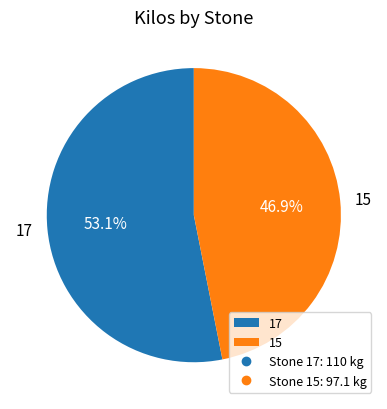

What is the largest slice in the pie chart?

17